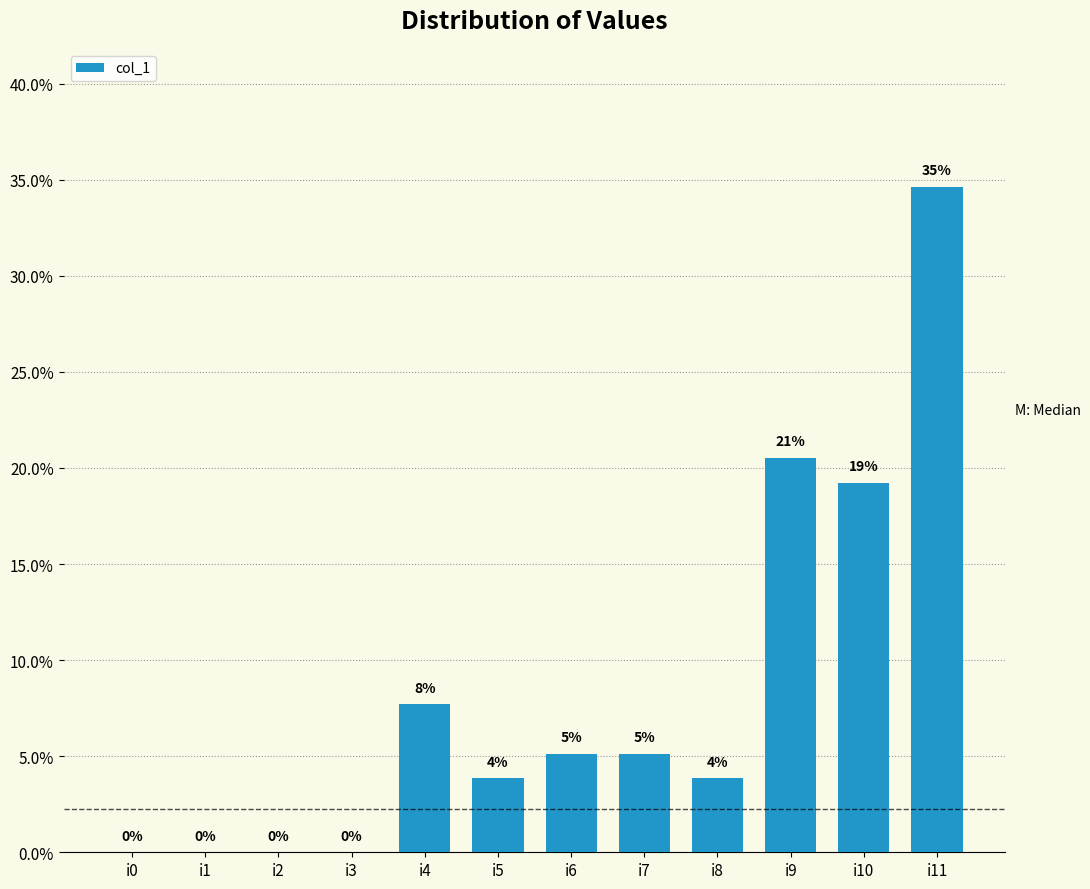

Are the bars horizontal?

No